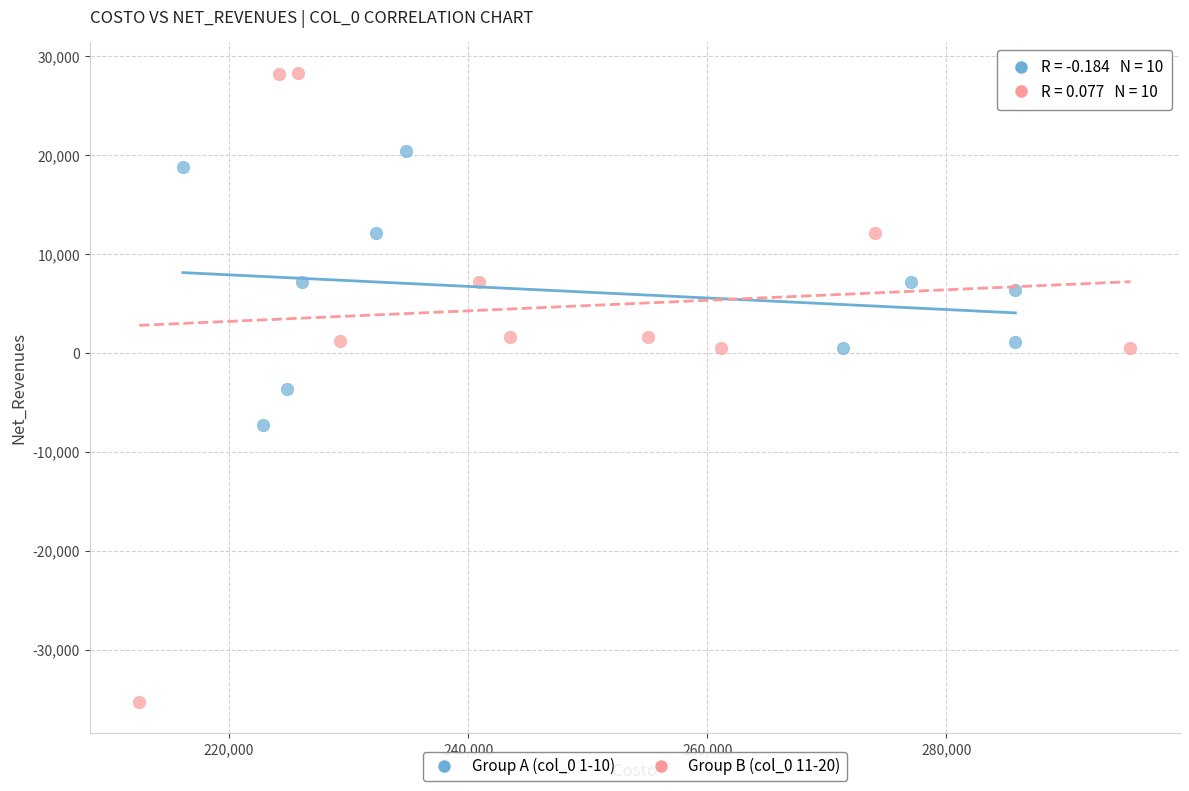

Which series contains the highest Y value?

Group B (col_0 11-20)